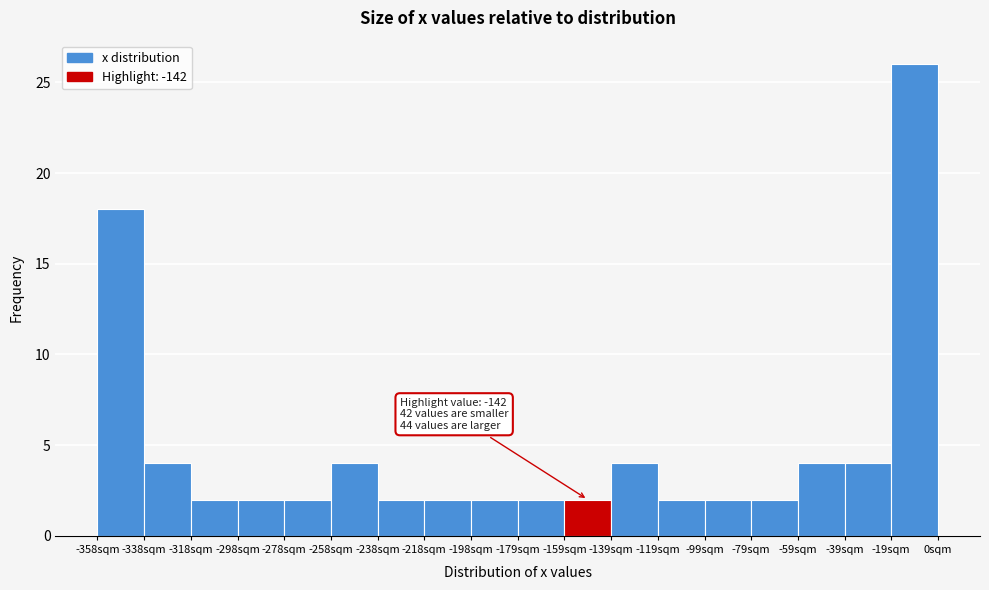

Which range on the x-axis has the tallest bar?

-20 to 0